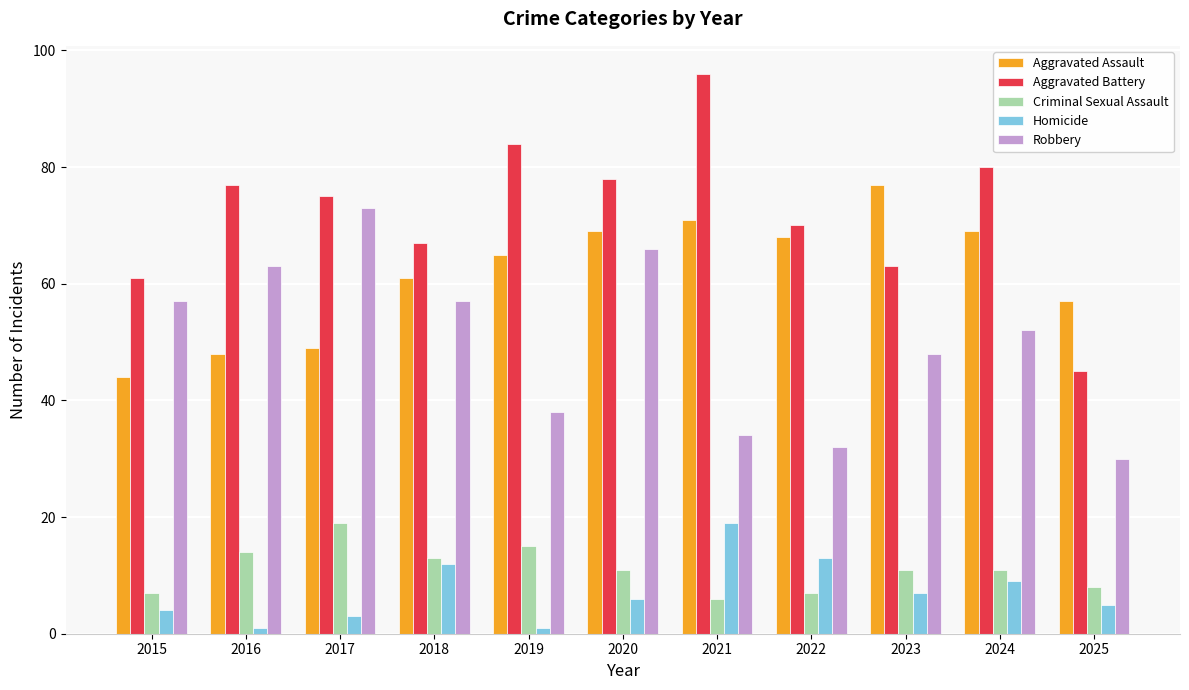

True or false: Robbery has a value of 66 at 2020.

True